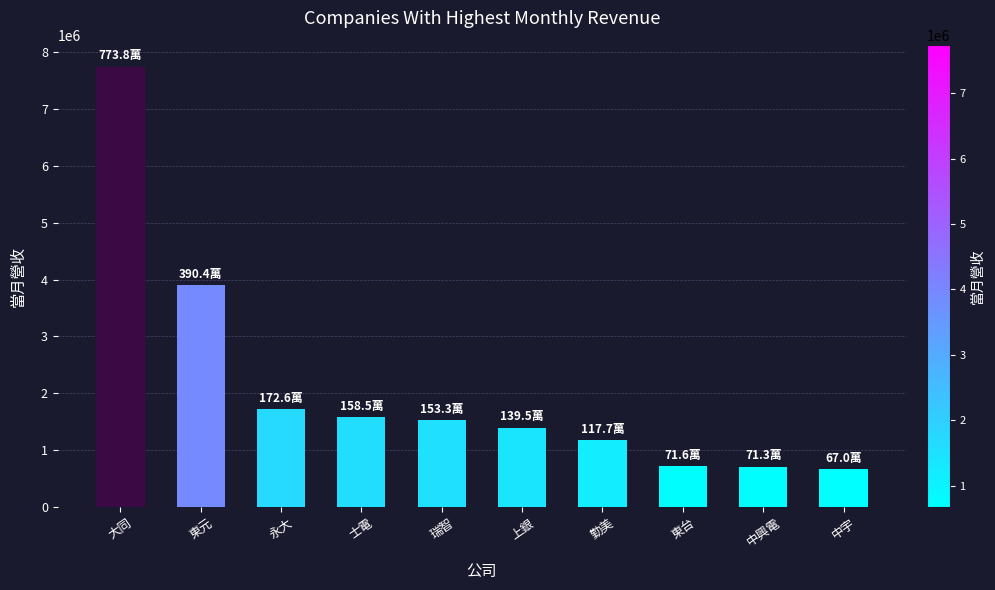

What is the value of the 3rd bar from the left?

1726082